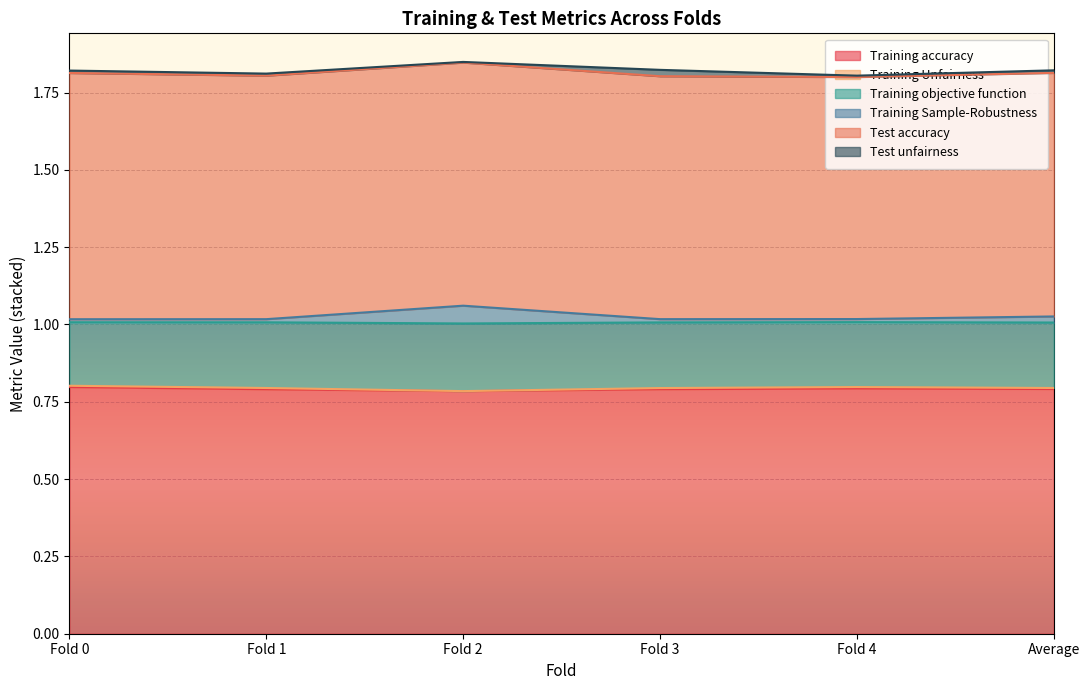

What is the minimum value for Training accuracy?

0.8